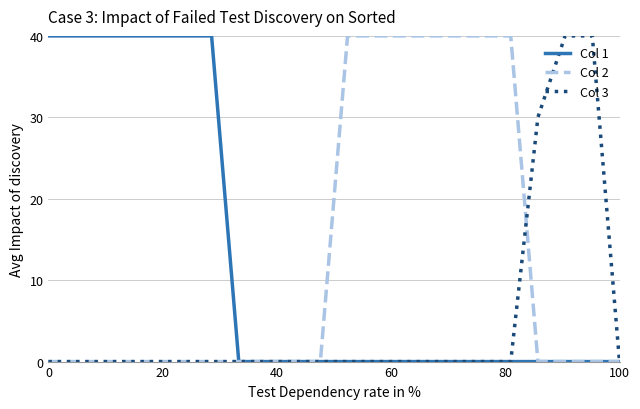

What is the maximum value shown in the chart?

40